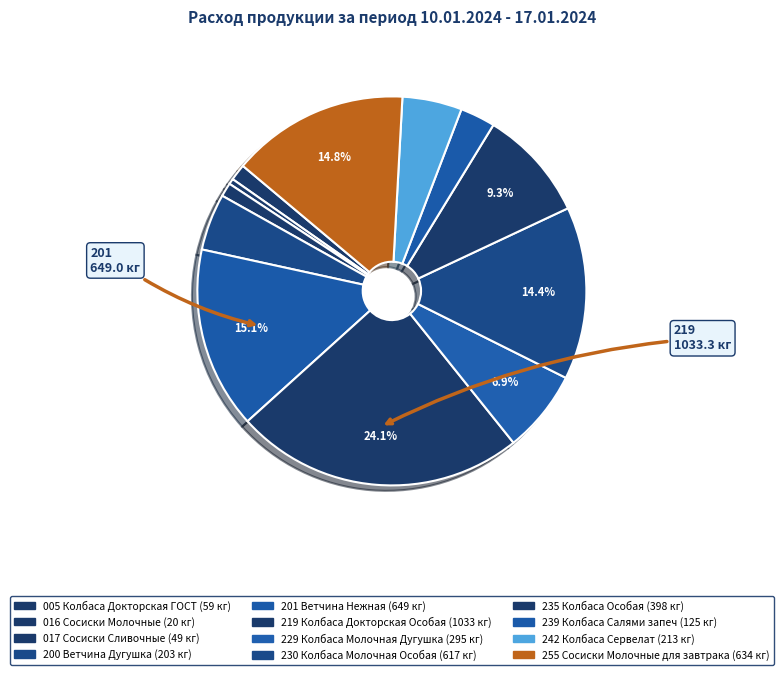

Is it true that 219 Колбаса Докторская Особая is 39% of the pie?

False